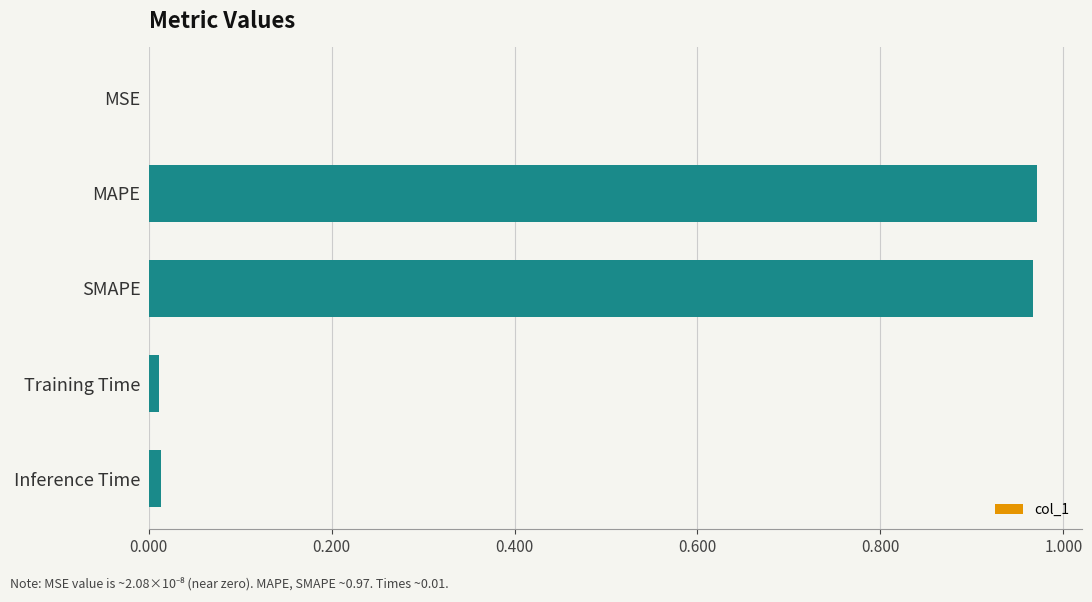

Are the bars horizontal?

Yes